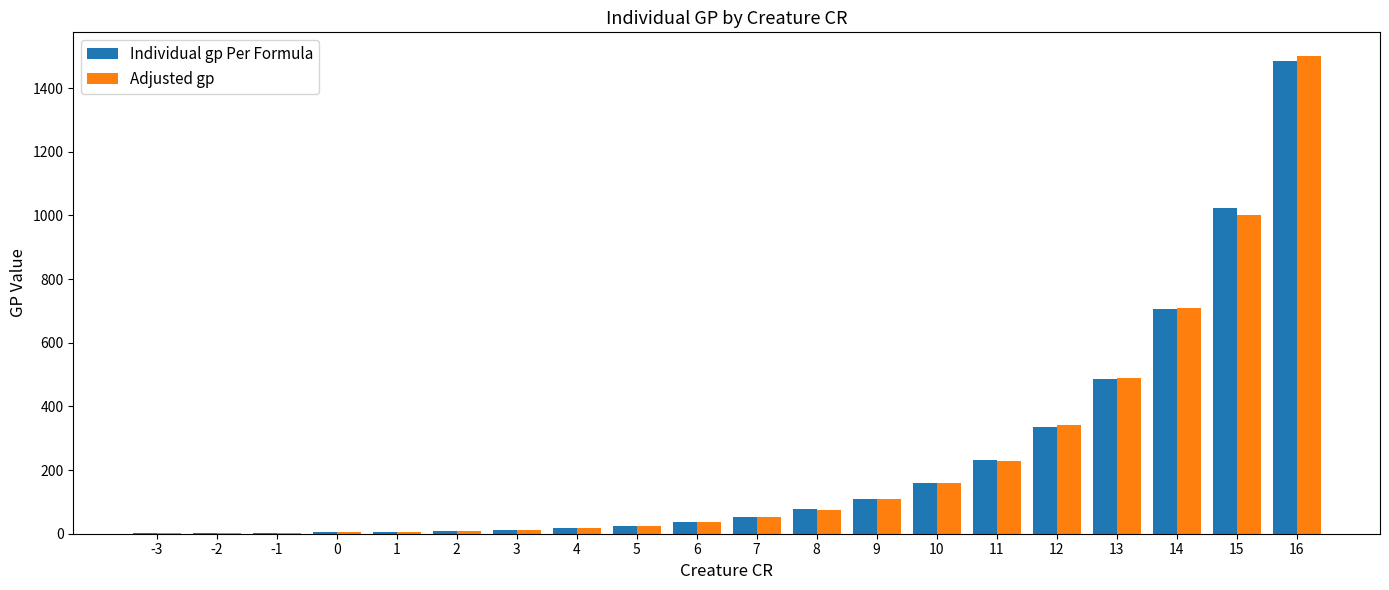

Is the value of Individual gp Per Formula at 6 greater than the value of Adjusted gp at 8?

No